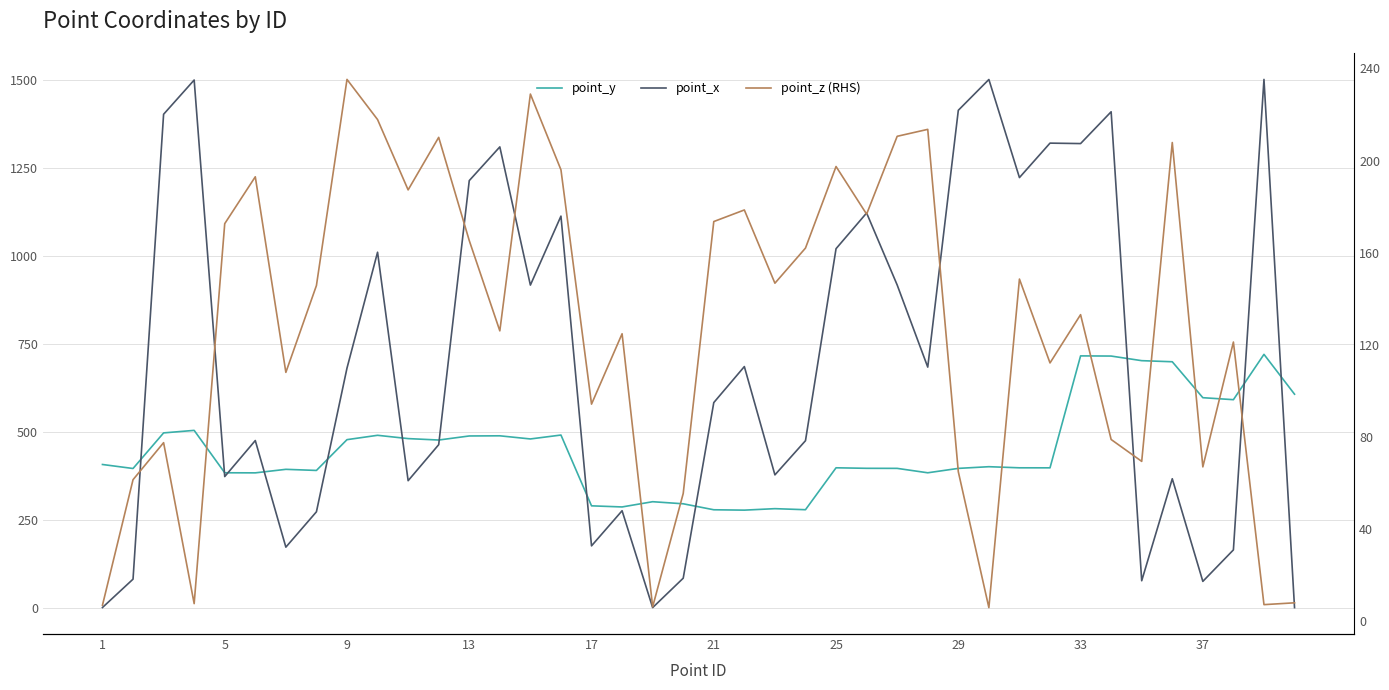

Is it true that point_x equals 422.2 at 13?

False